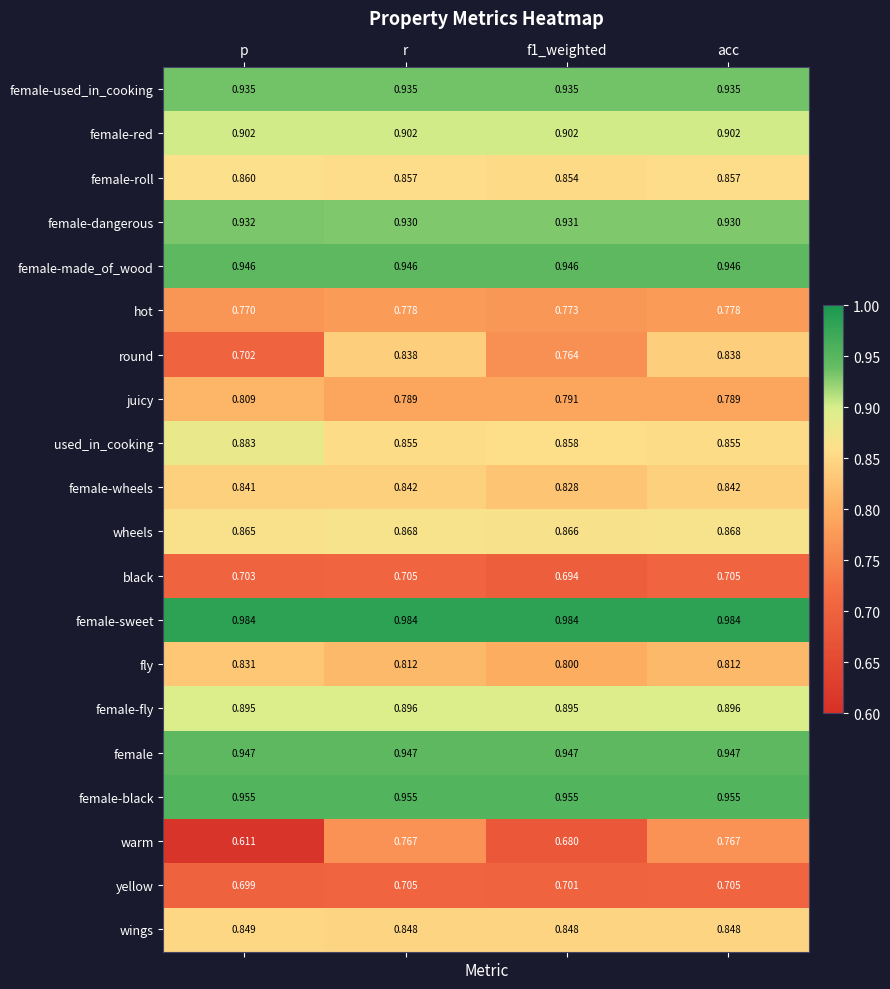

Which label corresponds to the smallest value in the chart?

p